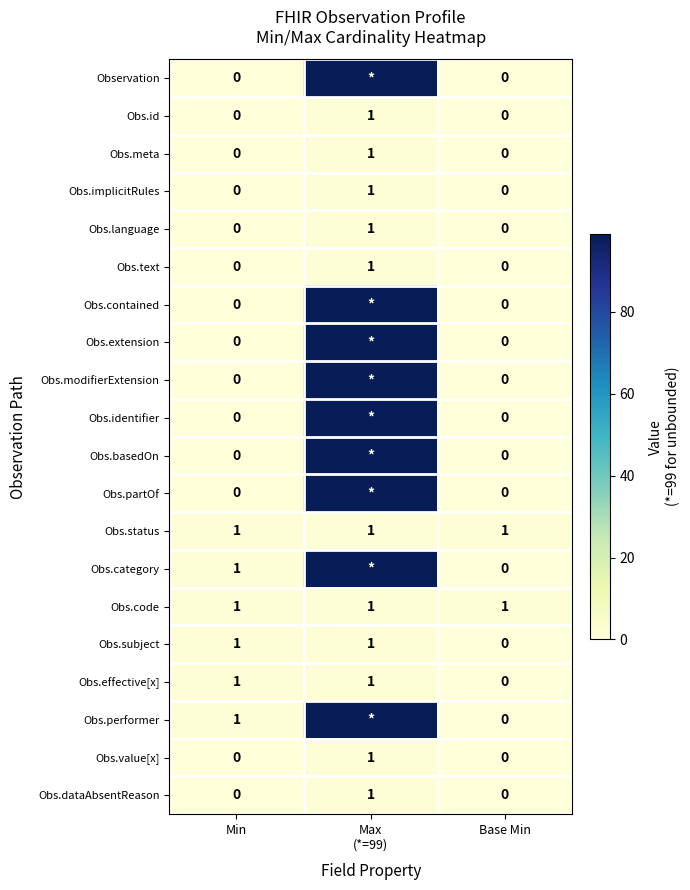

Is it true that Obs.id equals 1 at Base Min?

False